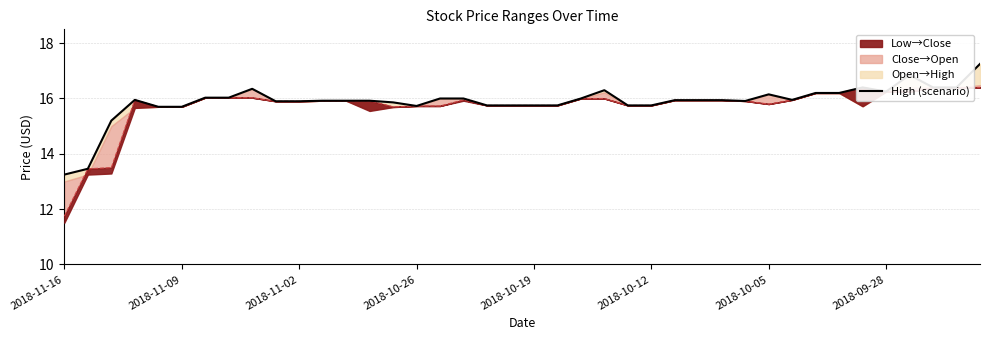

What is the difference between the values at 2018-11-02 and 2018-09-28?

0.3